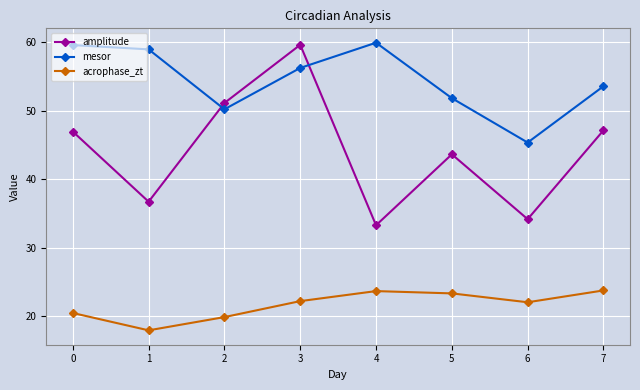

What is the difference between the maximum and minimum values in the amplitude series?

26.4